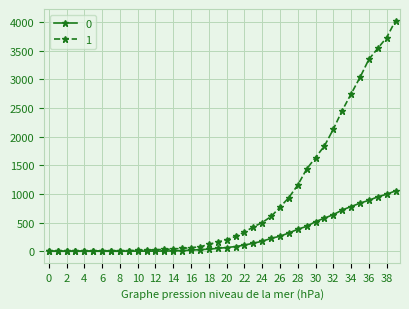

What is the maximum value shown in the chart?

4028